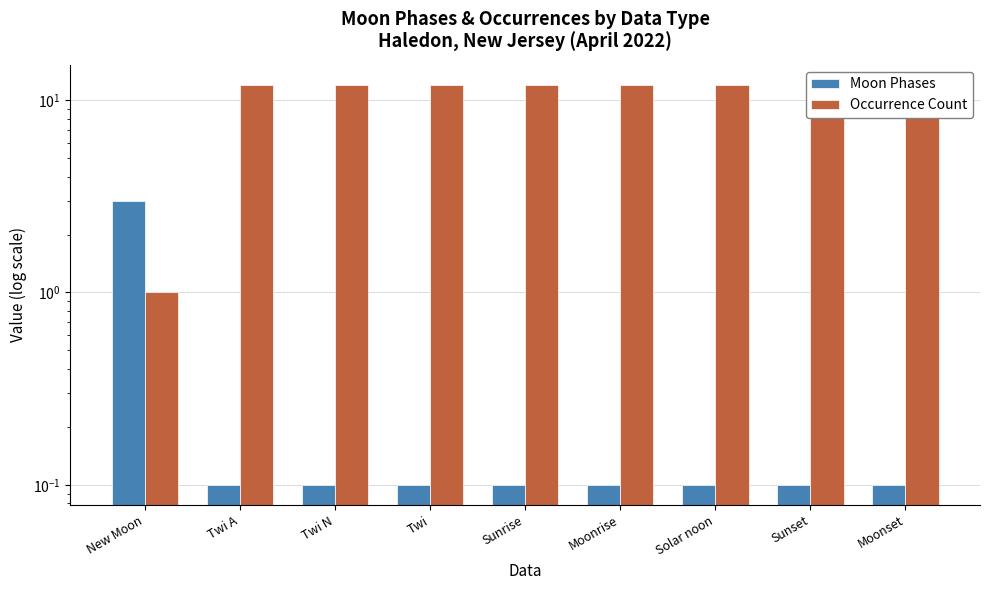

Is the value of Occurrence Count at Sunrise greater than the value of Moon Phases at Solar noon?

Yes